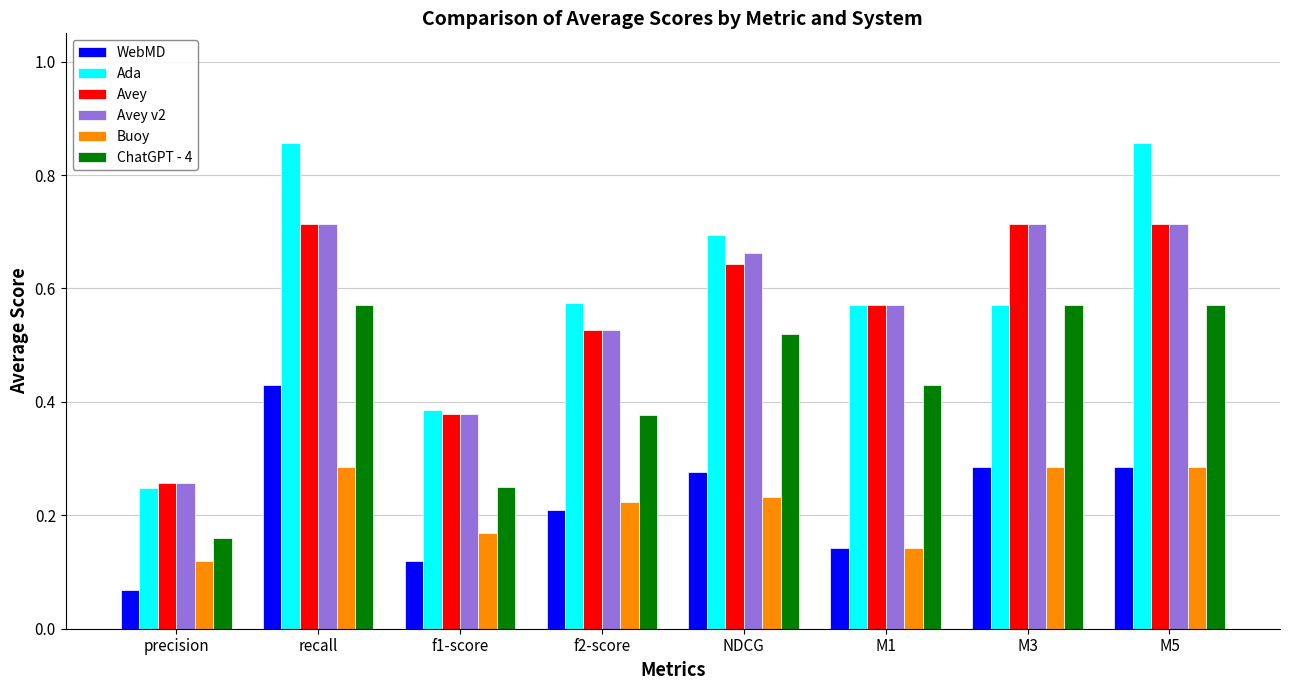

Which label corresponds to the smallest value in the chart?

precision